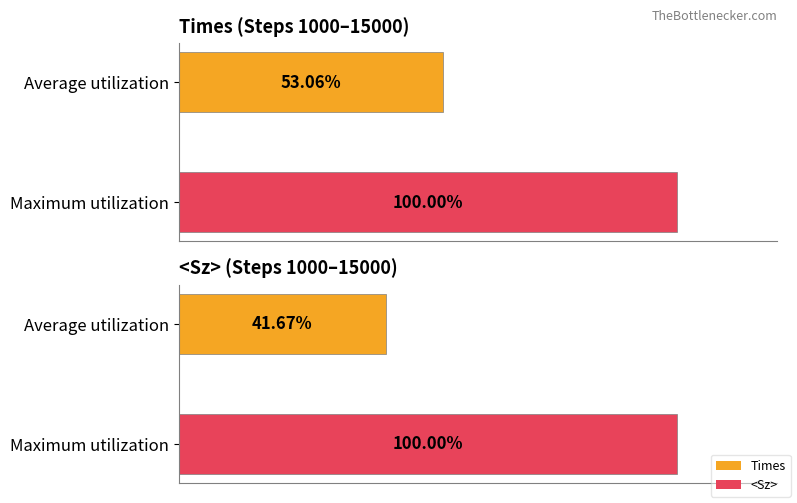

Rank the series at Average utilization from highest to lowest value.

Times, <Sz>